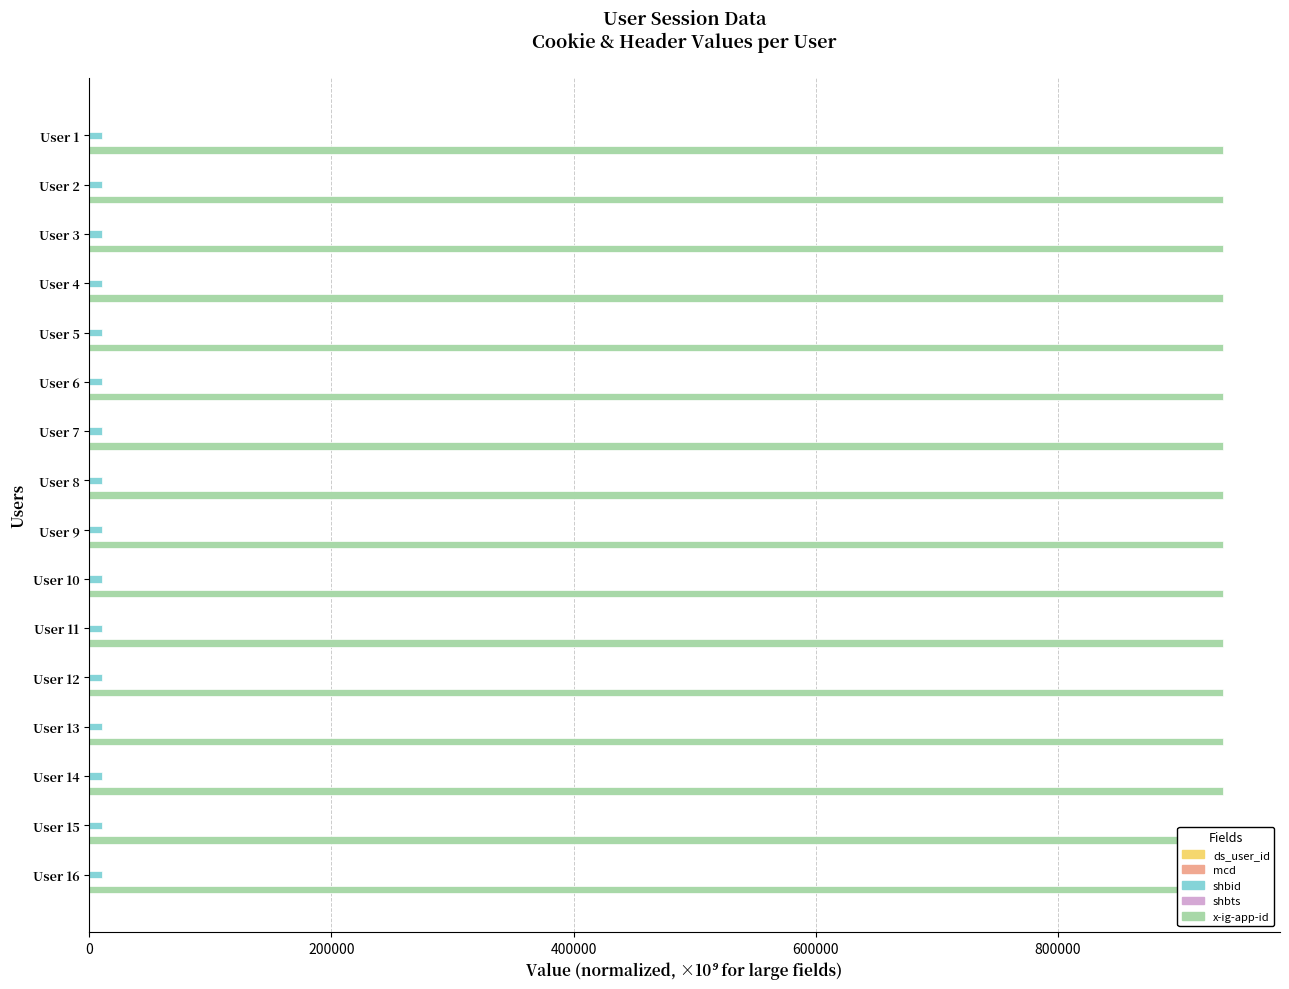

Reading left to right, extract all data points from this chart.

ds_user_id: 21.4	21.4	21.4	21.4	21.3	3.4	21.4	21.5	7.0	21.5	21.7	21.6	21.5	21.5	21.5	21.4
mcd: 0.1	0.1	0.1	0.1	0.1	0.1	0.1	0.1	0.1	0.1	0.1	0.1	0.1	0.1	0.1	0.1
shbid: 0.1	0.1	0.1	0.1	0.1	0.1	0.1	0.1	0.1	0.1	0.1	0.1	0.1	0.1	0.1	0.1
shbts: 0.1	0.1	0.1	0.1	0.1	0.1	0.1	0.1	0.1	0.1	0.1	0.1	0.1	0.1	0.1	0.1
x-ig-app-id: 0.1	0.1	0.1	0.1	0.1	0.1	0.1	0.1	0.1	0.1	0.1	0.1	0.1	0.1	0.1	0.1